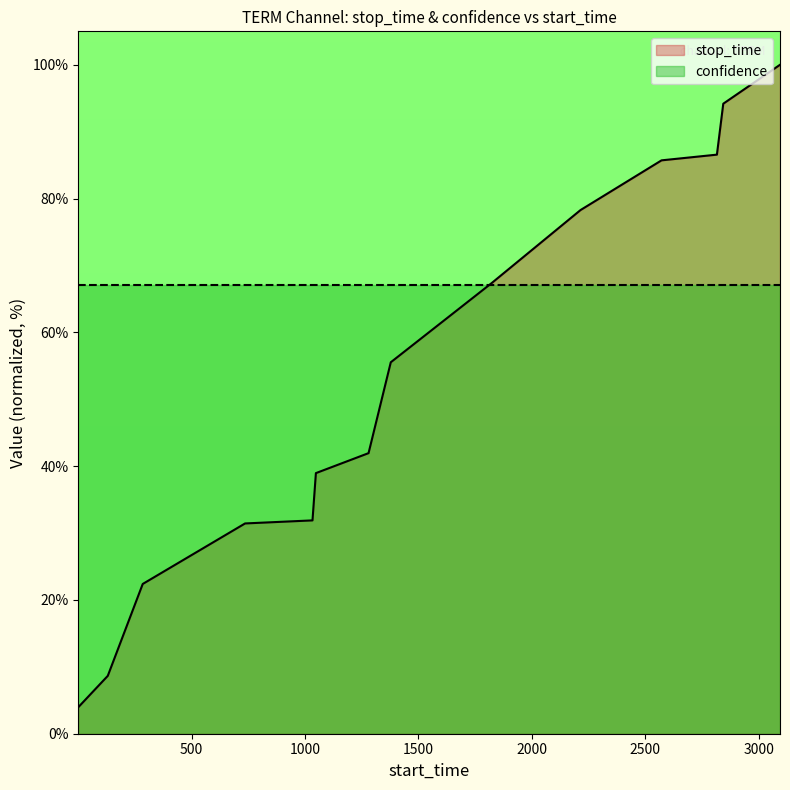

What is the maximum value shown in the chart?

100.0